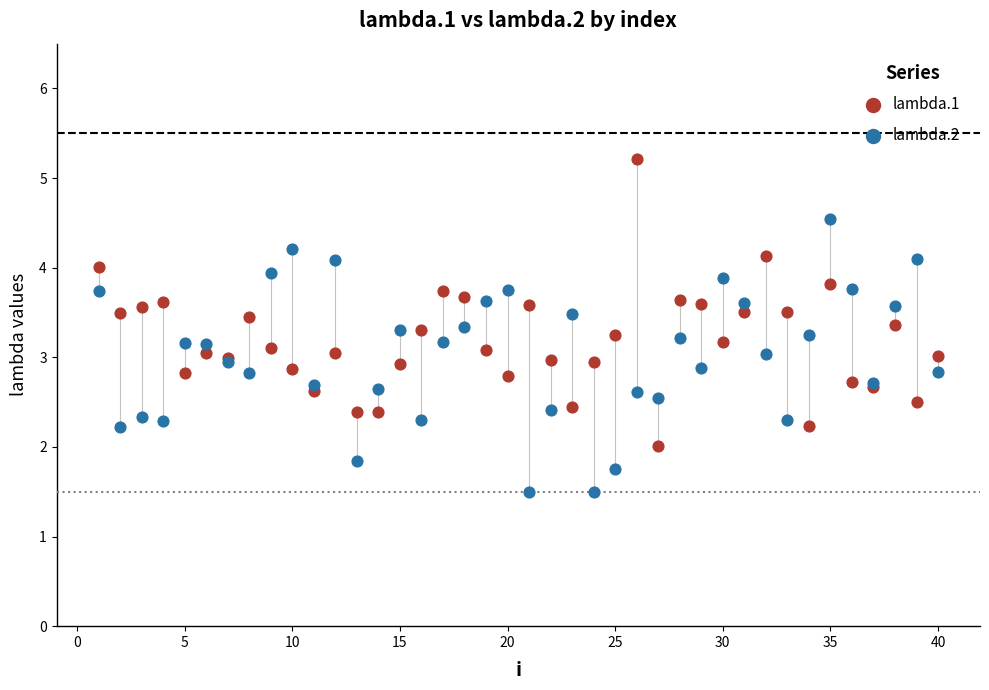

Which series reaches the minimum Y coordinate?

lambda.2